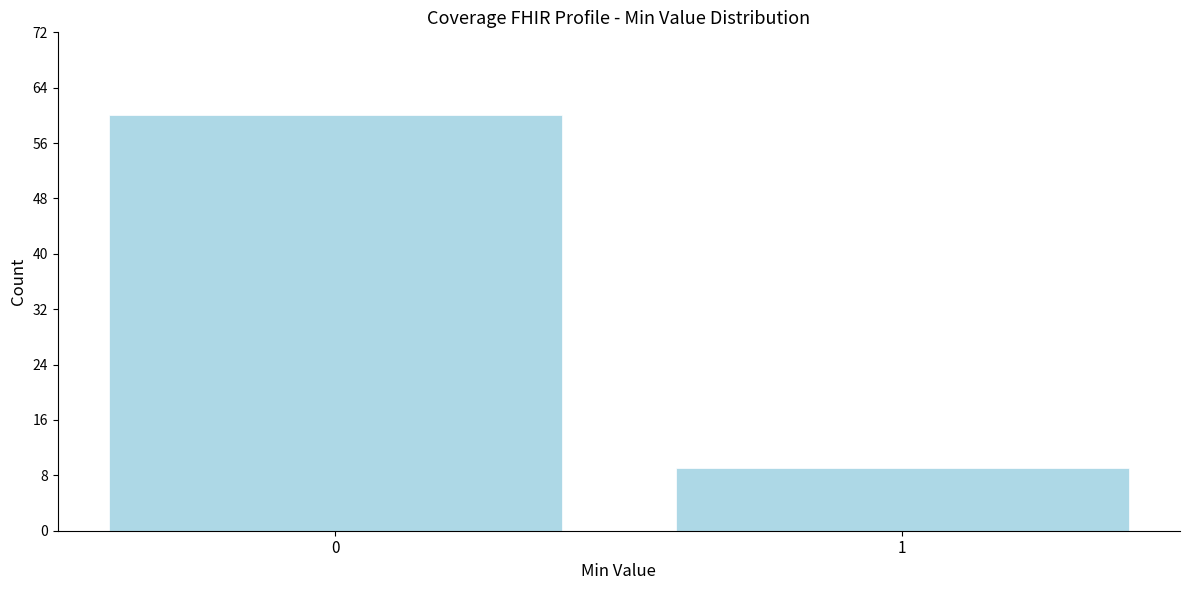

Reading left to right, list all the values displayed in this chart.

0=60	1=9